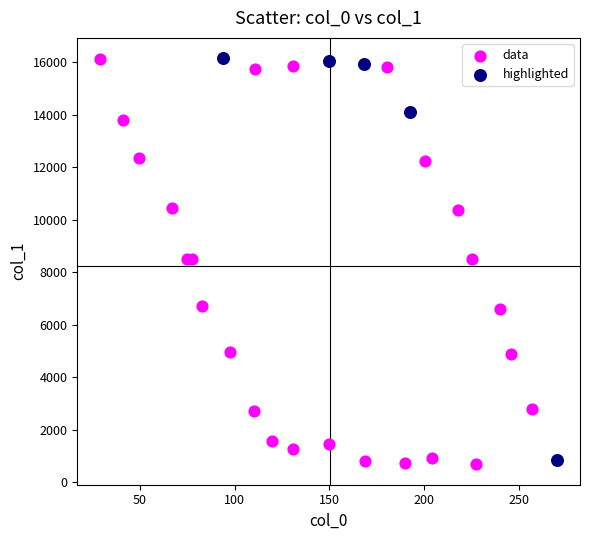

What are all the series names shown in the legend?

data, highlighted